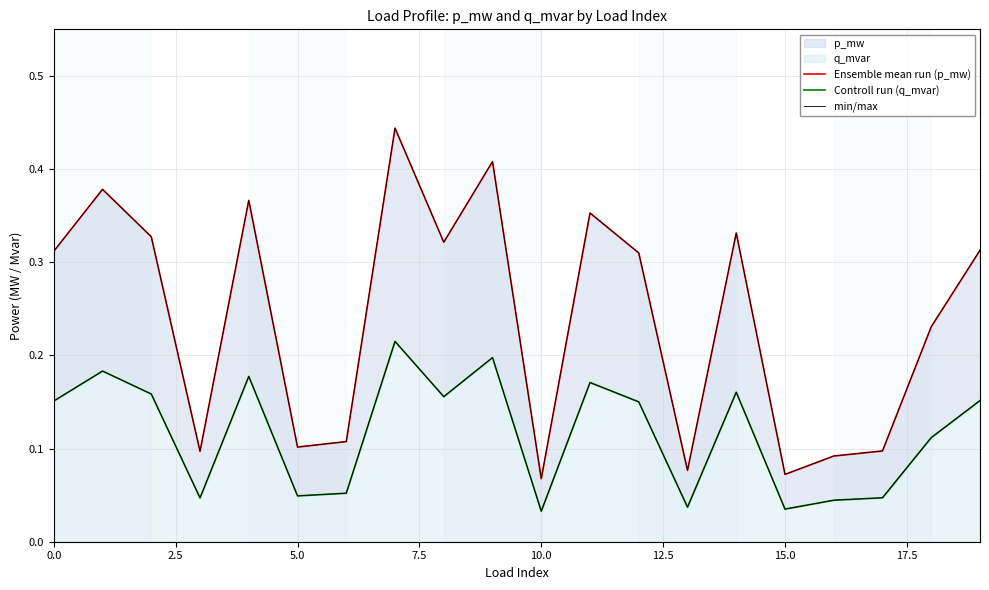

True or false: Controll run (q_mvar) and Ensemble mean run (p_mw) cross at least once.

False